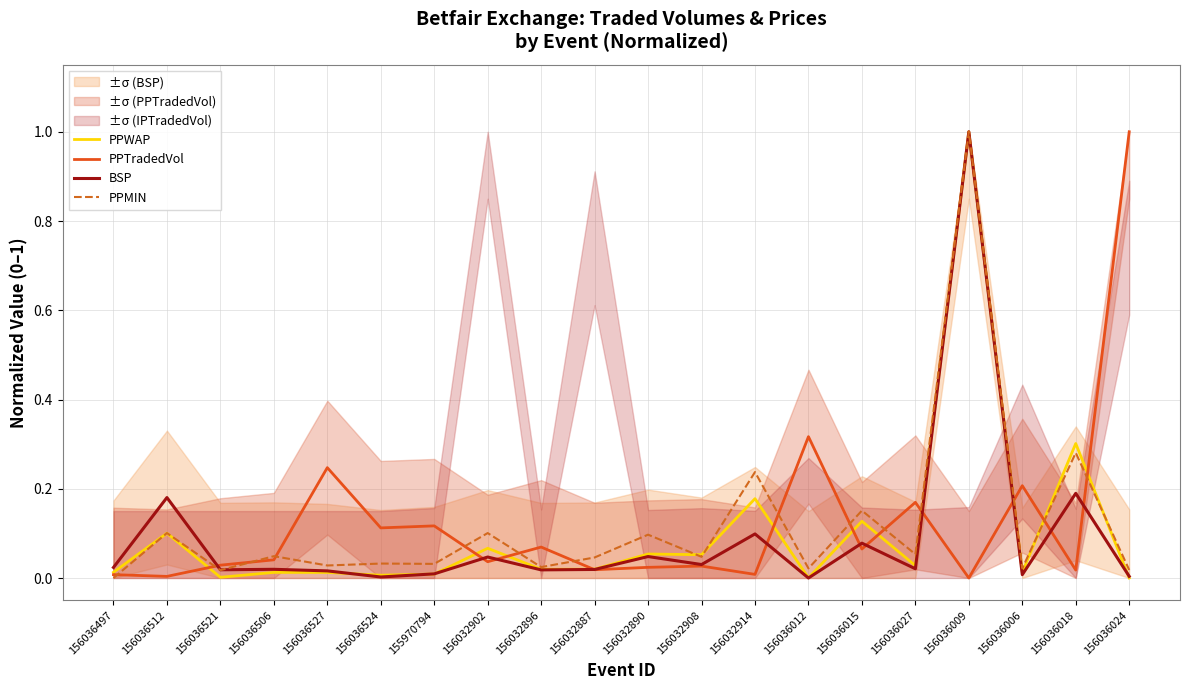

What is the difference between the highest and lowest values at 156036024?

1.0